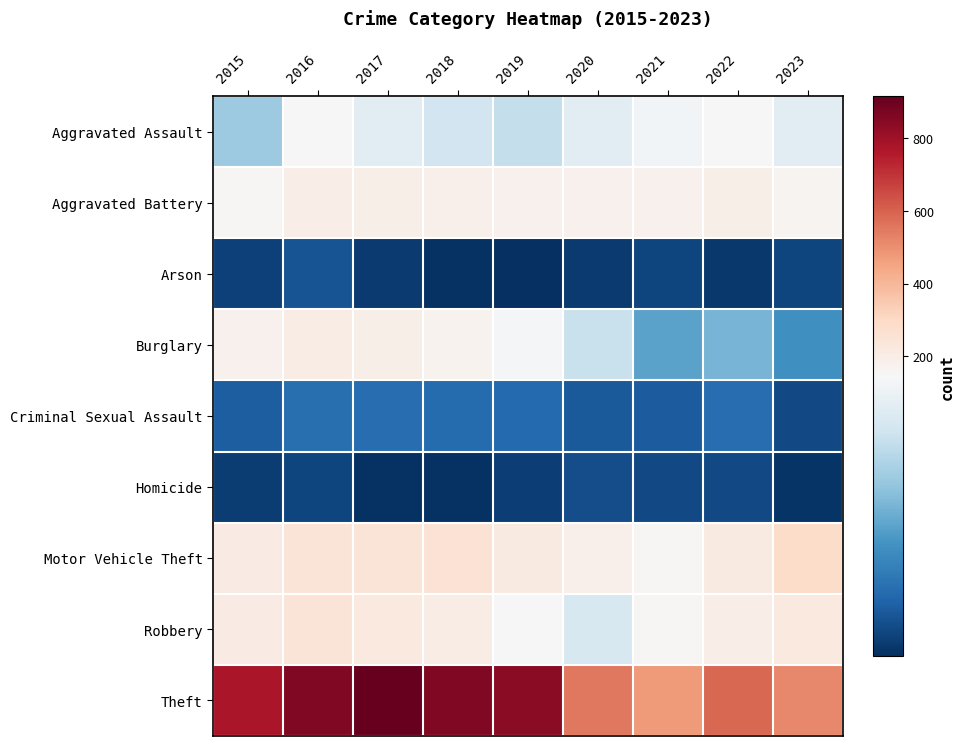

What is the greatest value displayed?

916